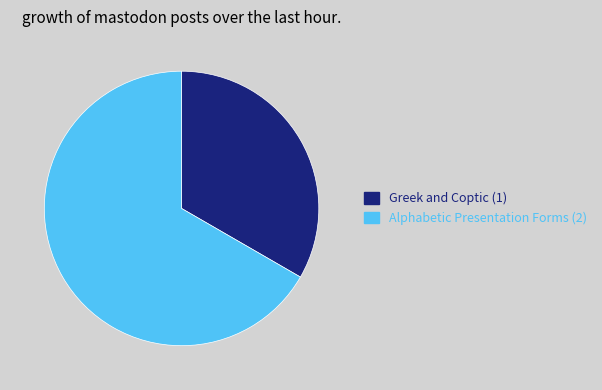

Which has a higher value, Alphabetic Presentation Forms or Greek and Coptic?

Alphabetic Presentation Forms